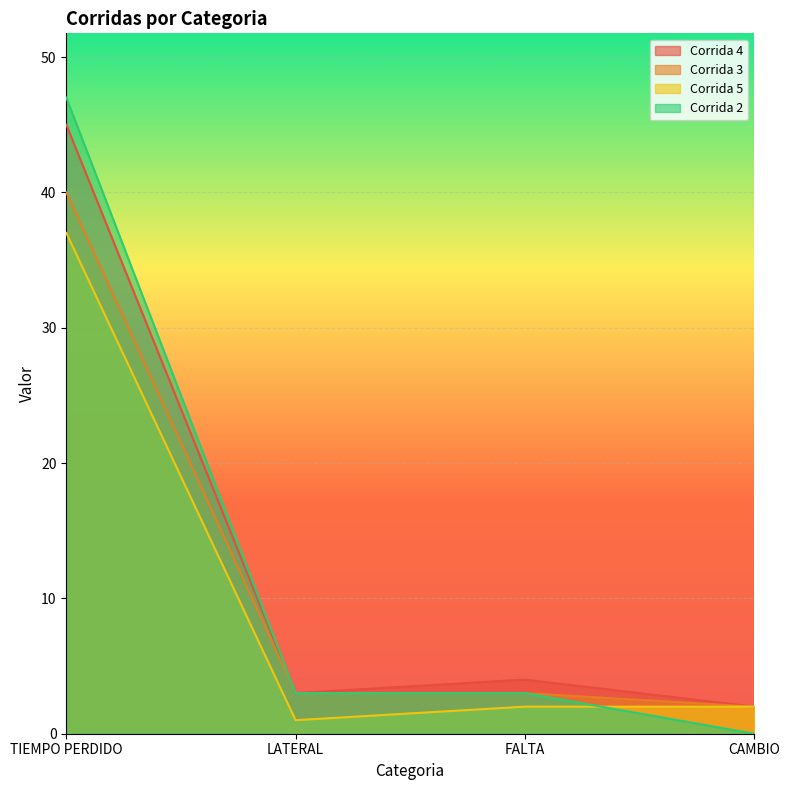

What is the sum of all Corrida 4 values?

54